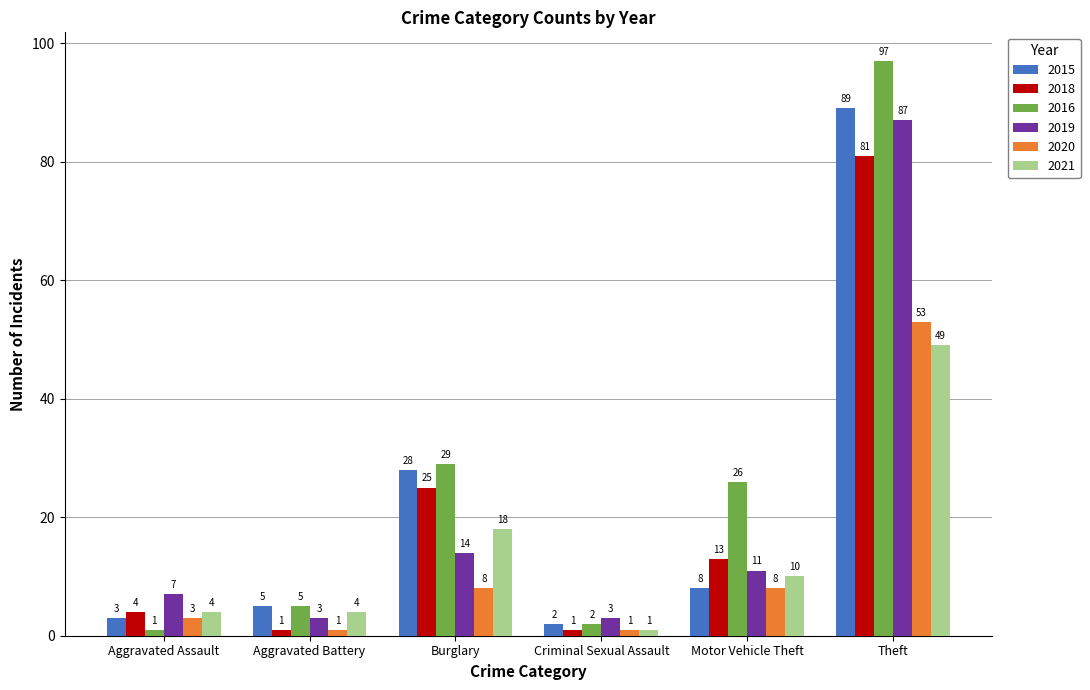

What position from the left is Motor Vehicle Theft?

5